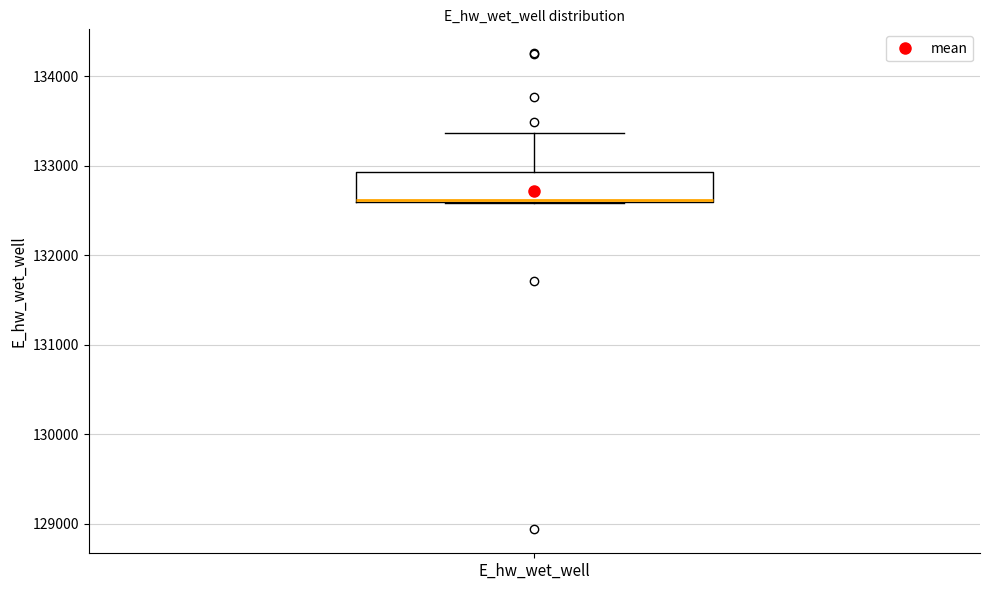

Read this box plot against the y-axis: the position of the median line, the range covered by the box, and the ends of both whiskers. The values are not printed on the chart, so give them approximately, as read against the axis.

median 132600, box 132600 to 132900, whiskers 132600 to 133400